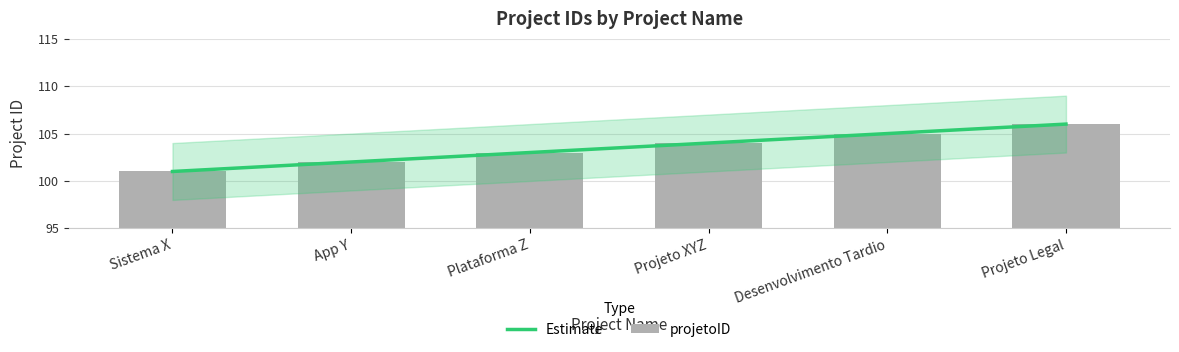

How many data points are above 104?

2